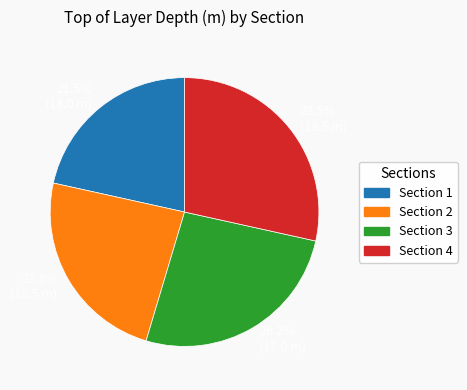

Does Section 2 represent more than half of the total?

No